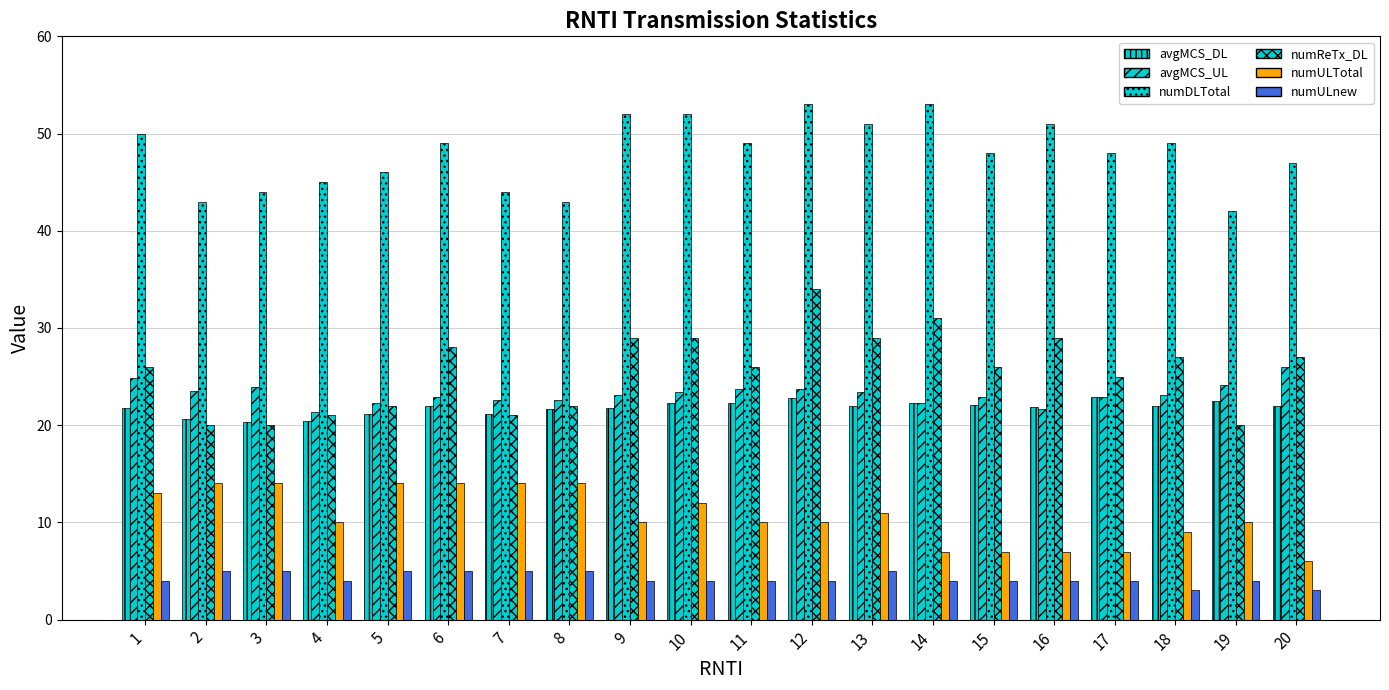

Rank the series by their maximum value, from highest to lowest.

numDLTotal, numReTx_DL, avgMCS_UL, avgMCS_DL, numULTotal, numULnew